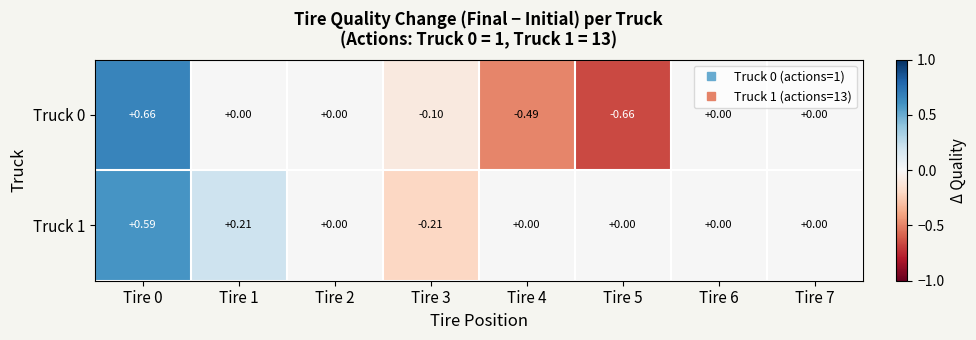

Reading left to right, extract all data points from this chart.

Truck 0: Tire 0=0.7	Tire 1=0.0	Tire 2=0.0	Tire 3=-0.1	Tire 4=-0.5	Tire 5=-0.7	Tire 6=0.0	Tire 7=0.0
Truck 1: Tire 0=0.6	Tire 1=0.2	Tire 2=0.0	Tire 3=-0.2	Tire 4=0.0	Tire 5=0.0	Tire 6=0.0	Tire 7=0.0